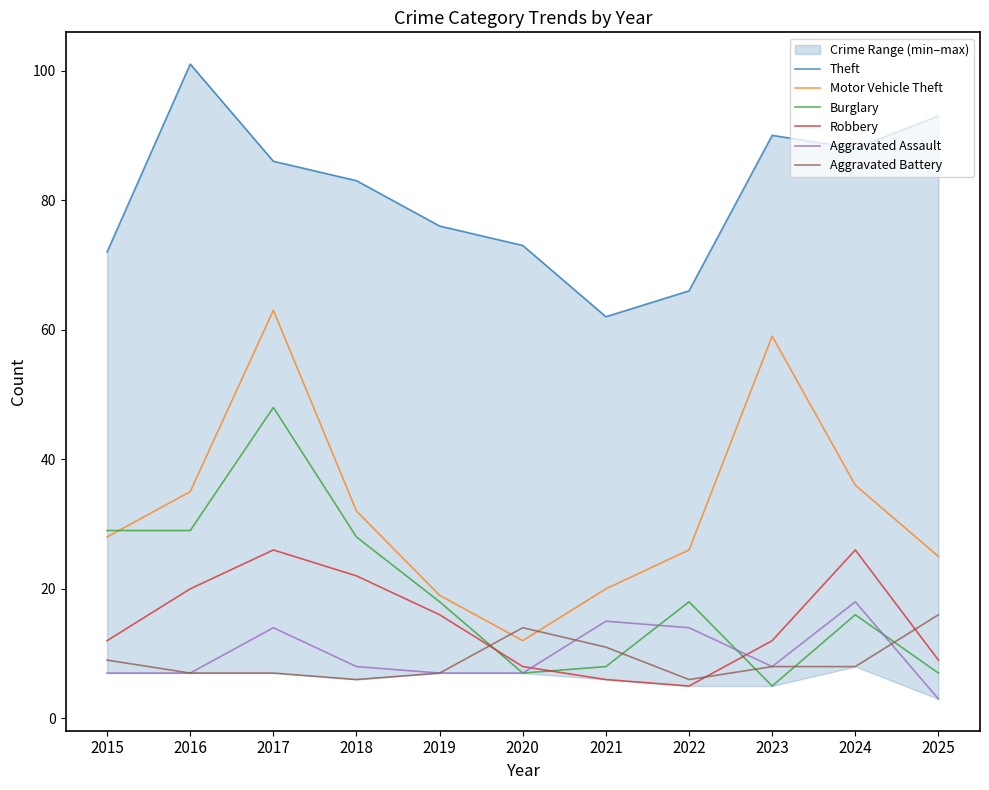

Reading left to right, extract all data points from this chart.

Theft: 2015=72	2016=101	2017=86	2018=83	2019=76	2020=73	2021=62	2022=66	2023=90	2024=88	2025=93
Motor Vehicle Theft: 2015=28	2016=35	2017=63	2018=32	2019=19	2020=12	2021=20	2022=26	2023=59	2024=36	2025=25
Burglary: 2015=29	2016=29	2017=48	2018=28	2019=18	2020=7	2021=8	2022=18	2023=5	2024=16	2025=7
Robbery: 2015=12	2016=20	2017=26	2018=22	2019=16	2020=8	2021=6	2022=5	2023=12	2024=26	2025=9
Aggravated Assault: 2015=7	2016=7	2017=14	2018=8	2019=7	2020=7	2021=15	2022=14	2023=8	2024=18	2025=3
Aggravated Battery: 2015=9	2016=7	2017=7	2018=6	2019=7	2020=14	2021=11	2022=6	2023=8	2024=8	2025=16